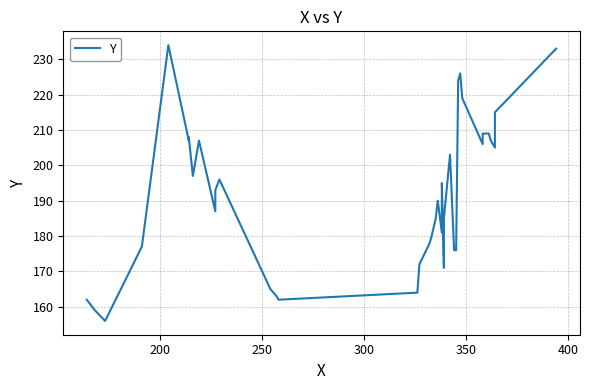

Is it true that the value at 26 is 298?

False